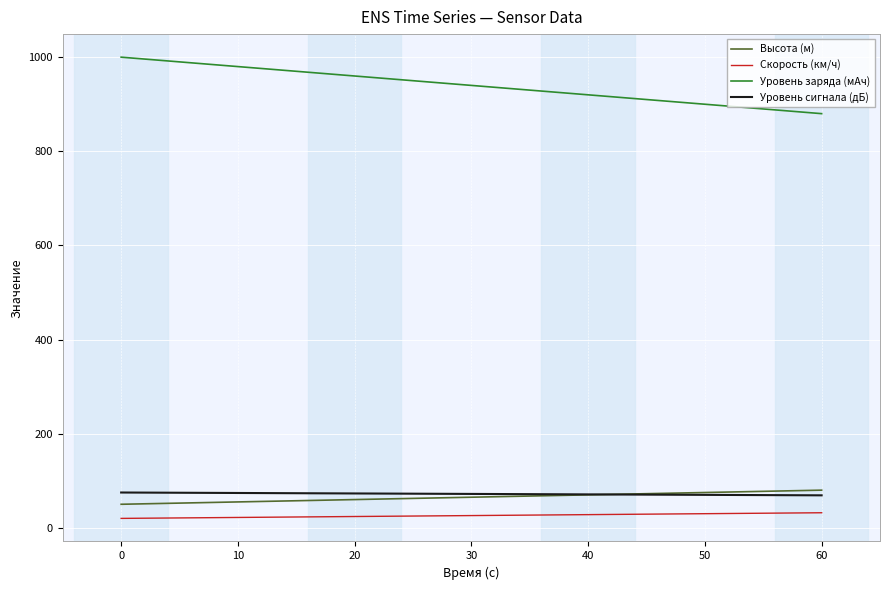

True or false: Уровень заряда (мАч) and Скорость (км/ч) cross at least once.

False